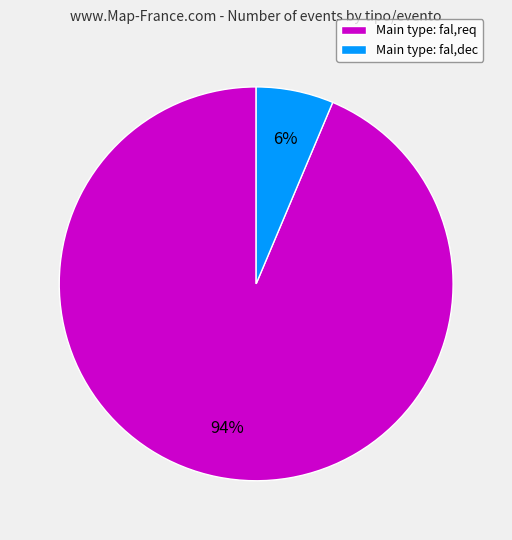

Is it true that Main type: fal,dec is 1% of the pie?

False